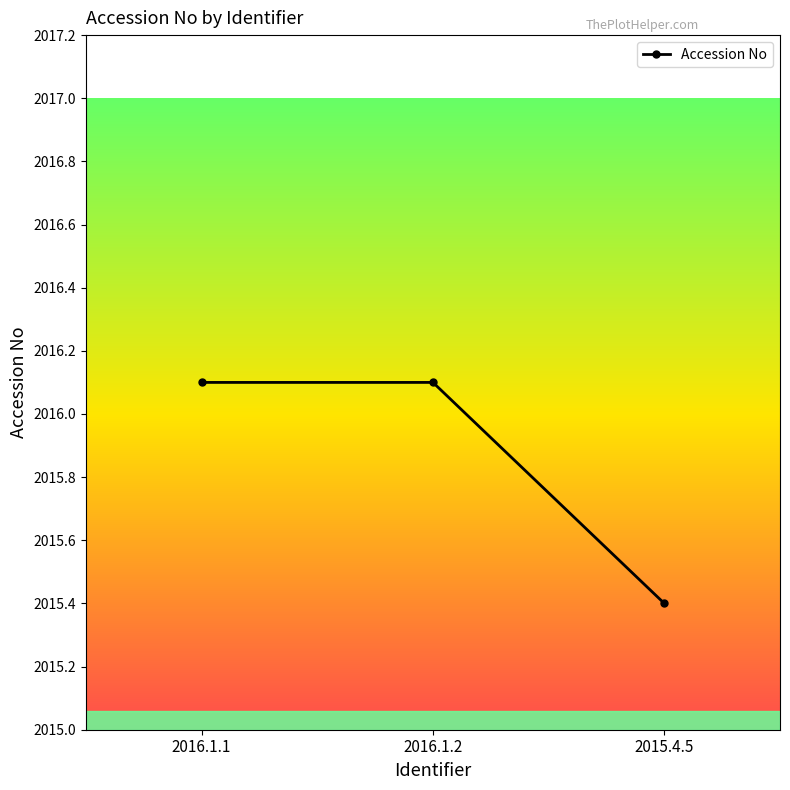

Does the chart display data point markers on the line(s)?

Yes